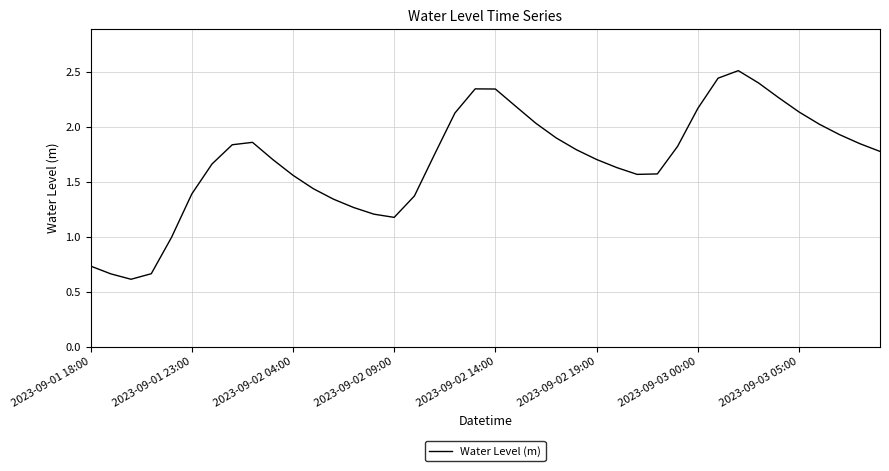

What is the minimum value shown in the chart?

0.6